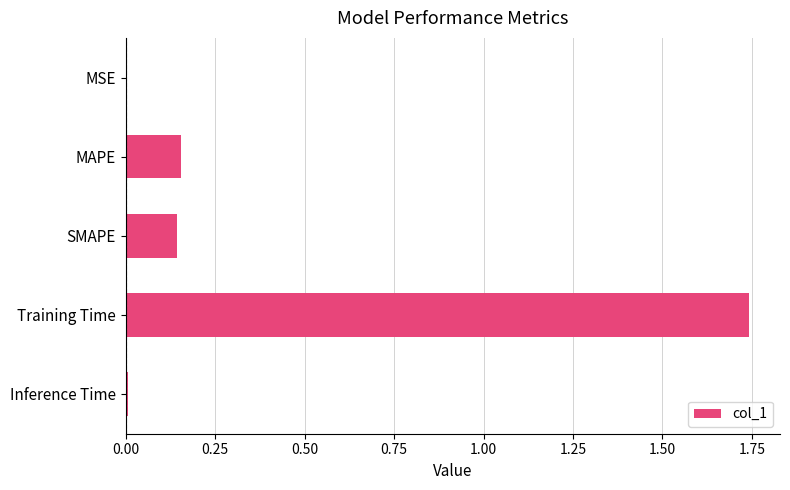

What is the sum of the values at Training Time and MAPE?

1.9